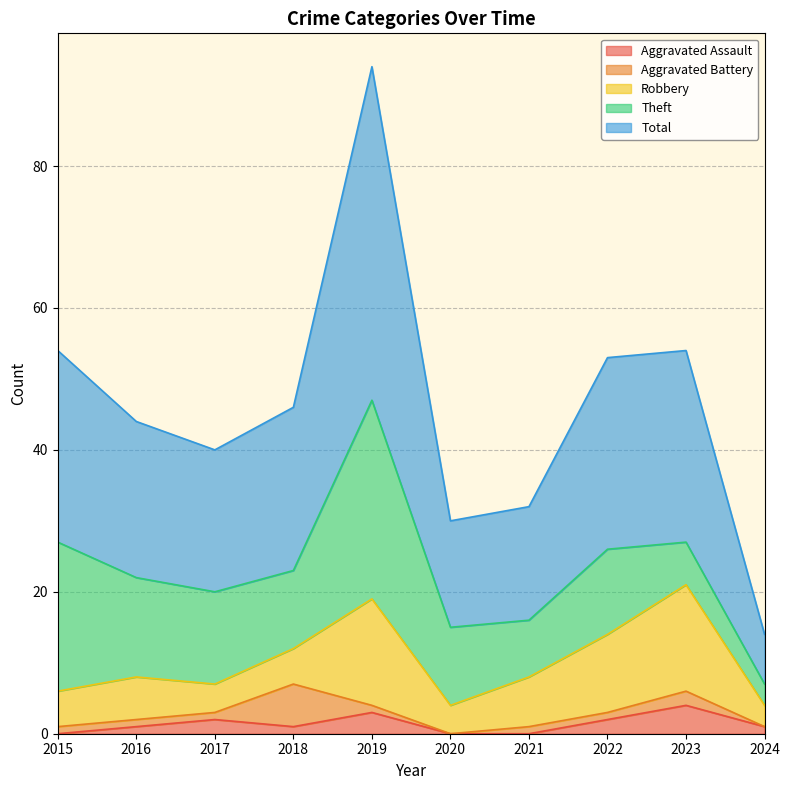

What is the average value of the Aggravated Assault series?

1